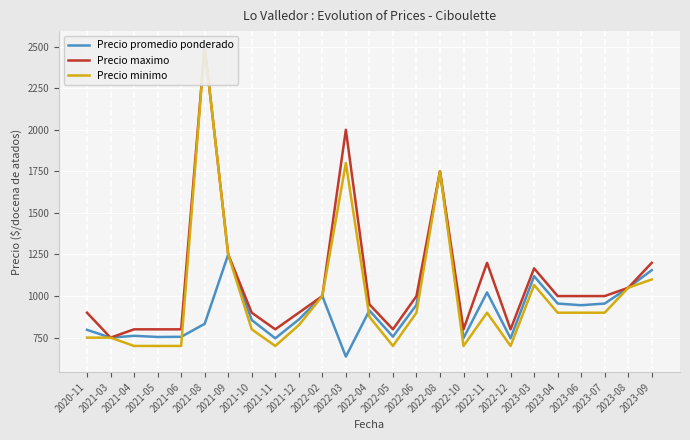

True or false: Precio minimo and Precio maximo intersect in this chart.

False